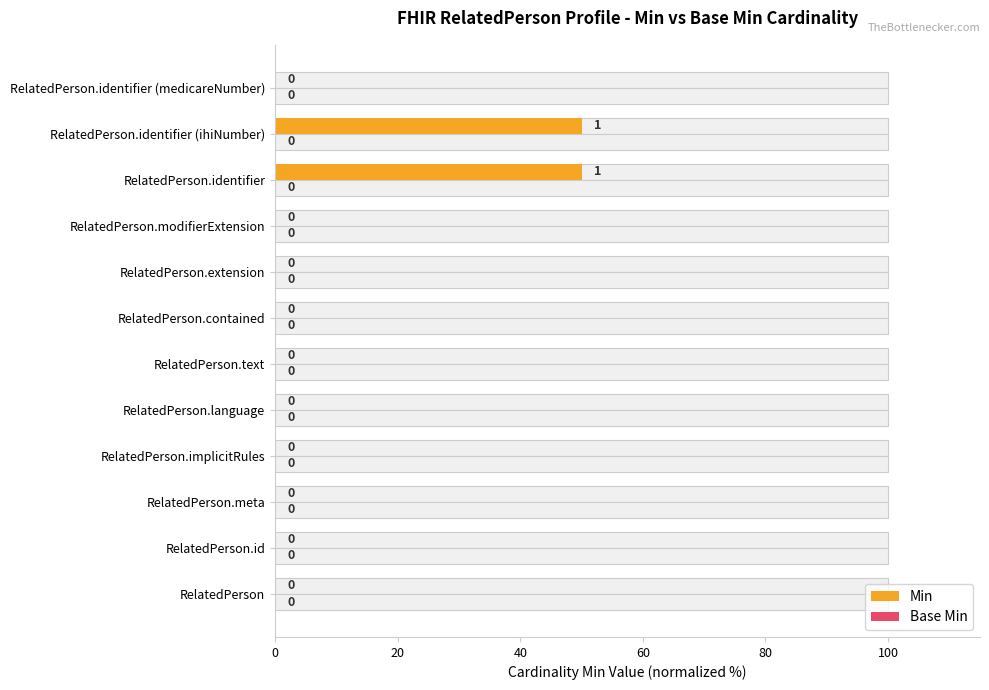

Rank the series by their average value, from highest to lowest.

Min, Base Min